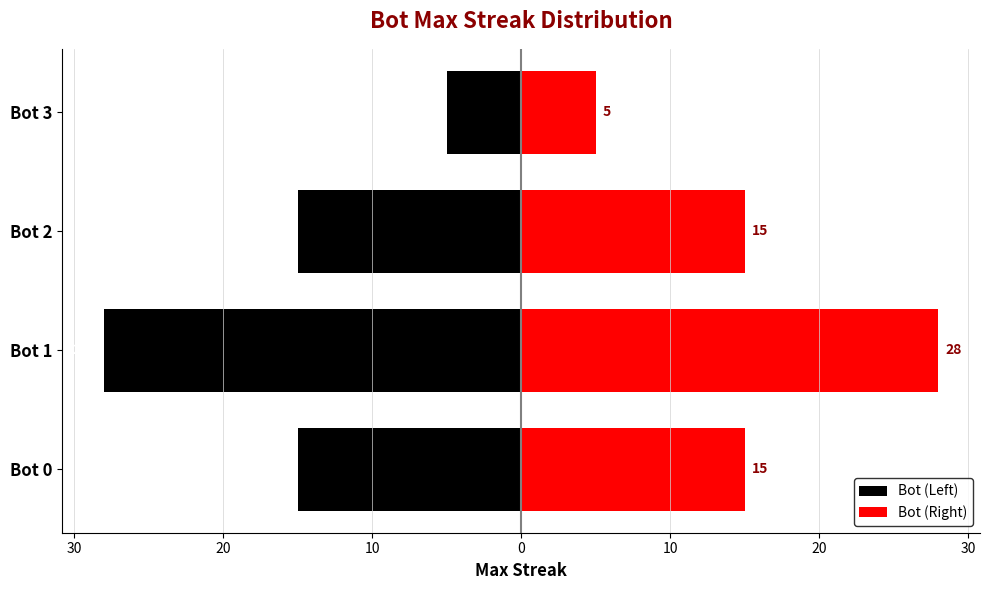

What are all the series names shown in the legend?

Bot (Left), Bot (Right)